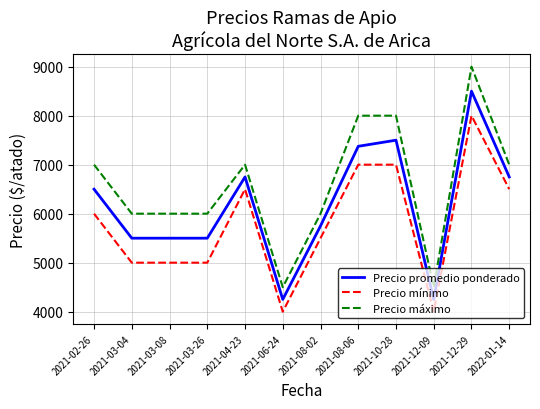

What is the difference between the highest and lowest values at 2021-08-02?

500